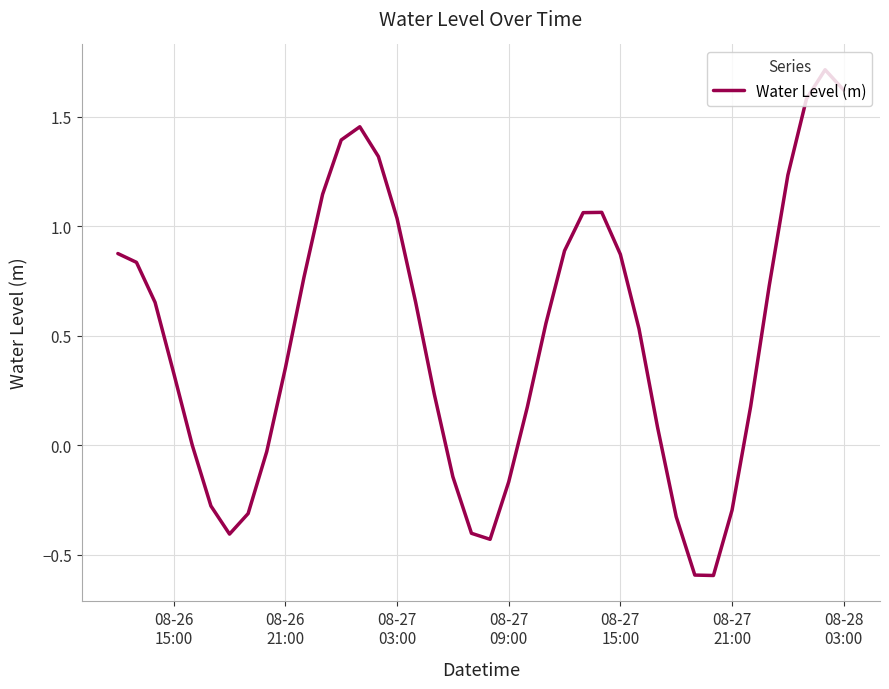

Does the chart display data point markers on the line(s)?

No